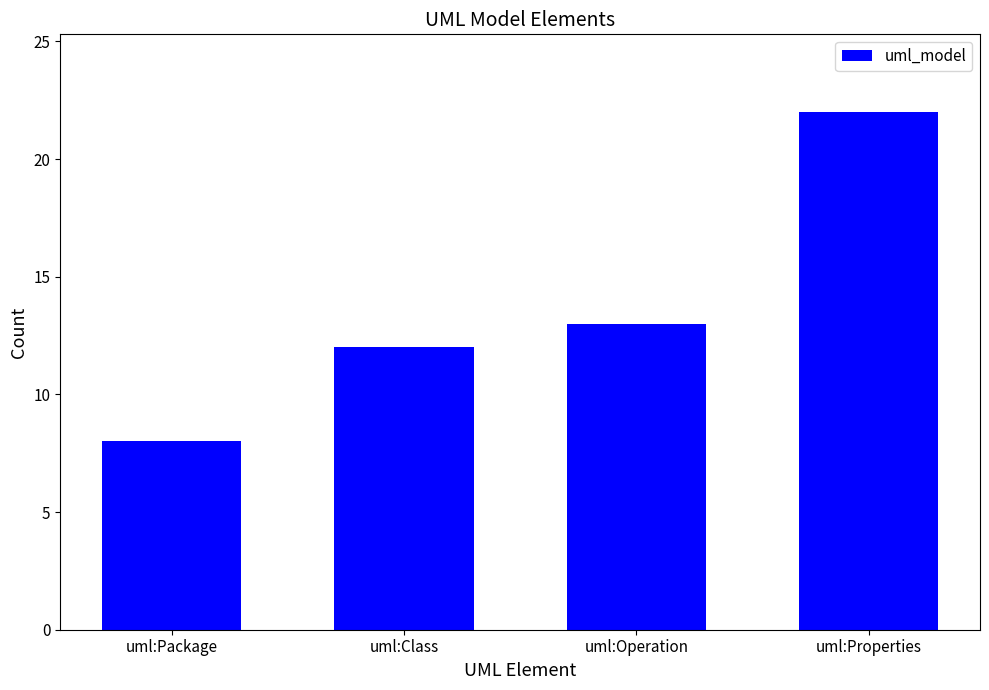

What is the change in value from uml:Package to uml:Operation?

+5